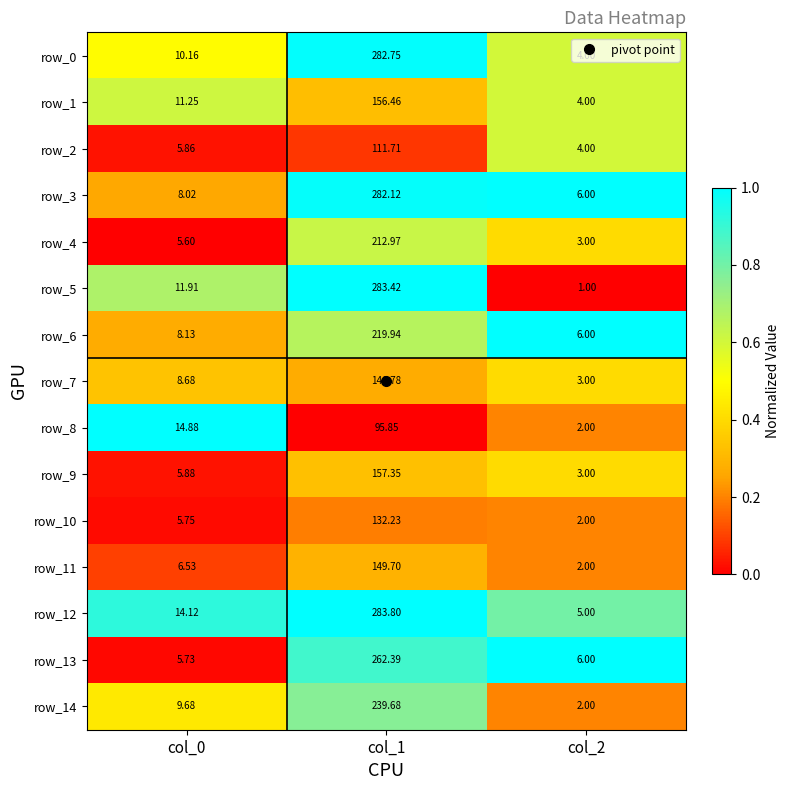

Is the value of row_6 at col_0 greater than the value of row_1 at col_1?

No